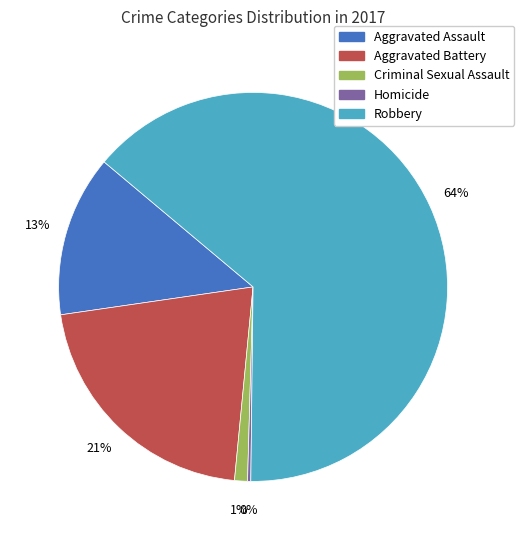

Is it true that Robbery is 52% of the pie?

False